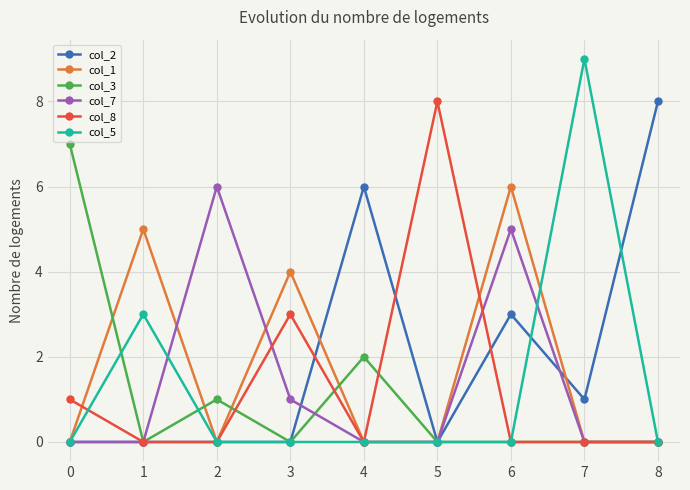

The value of col_1 at 0 is 0. True or false?

True